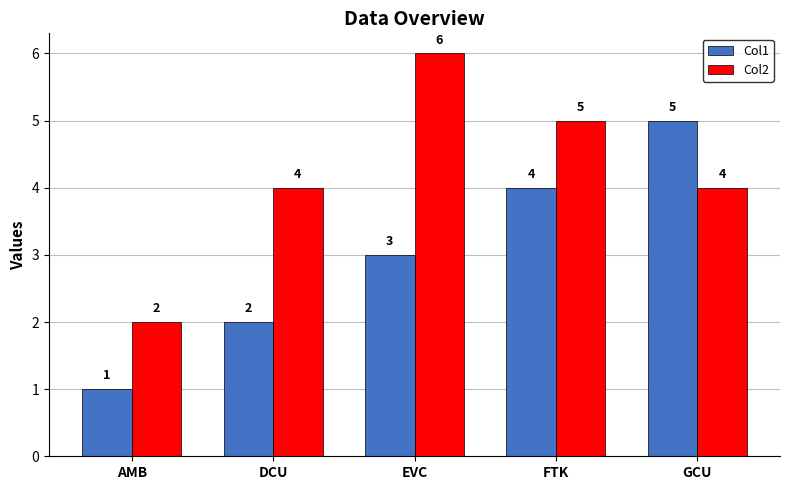

At how many categories does at least one series exceed 3?

4